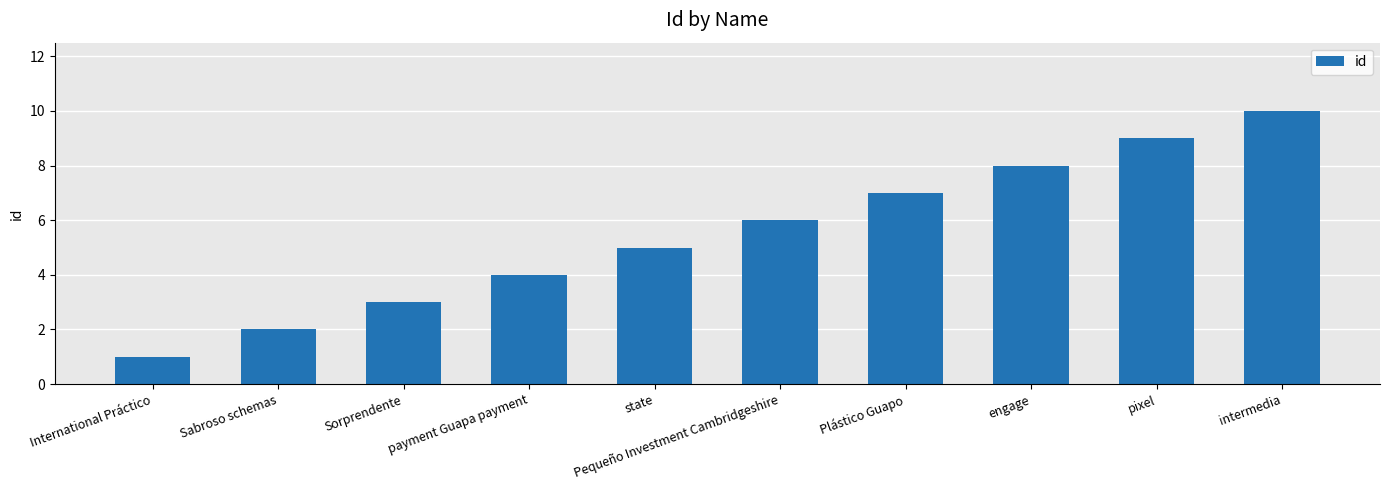

What is the sum of the values at International Práctico and Sabroso schemas?

3